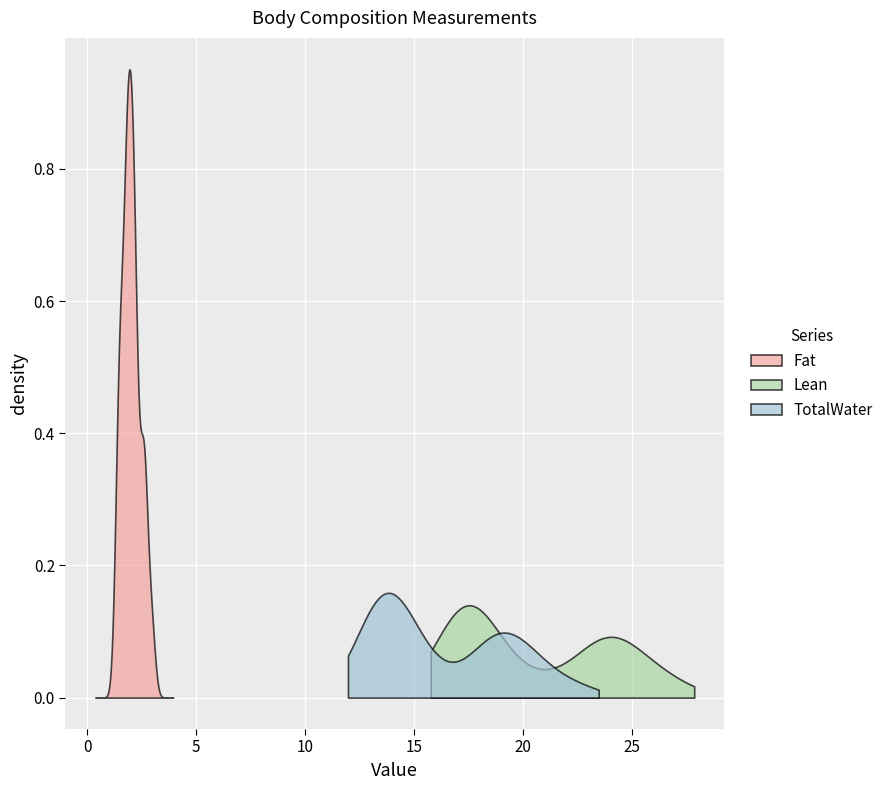

What are all the series names shown in the legend?

Fat, Lean, TotalWater